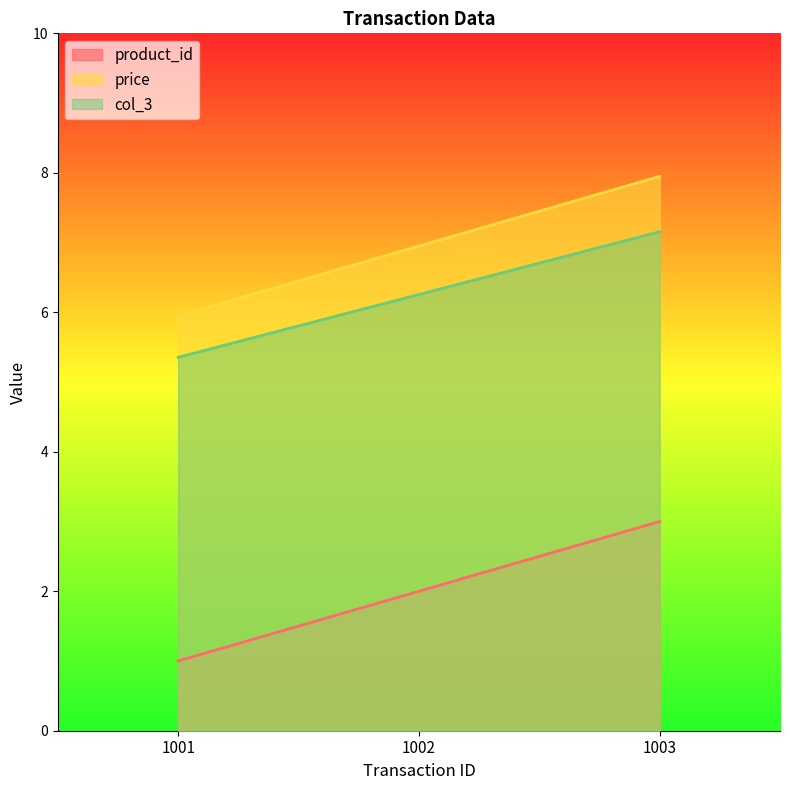

Which category has the lowest value in the col_3 series?

1001